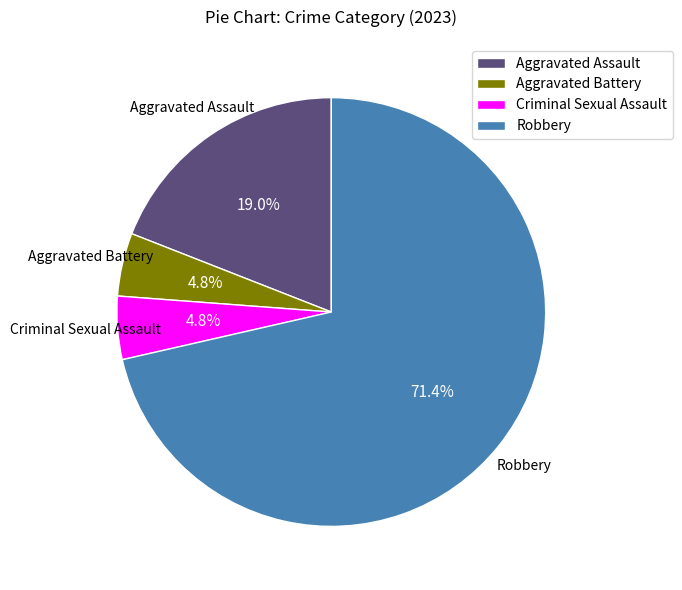

To the nearest percent, what is the average slice percentage?

25%